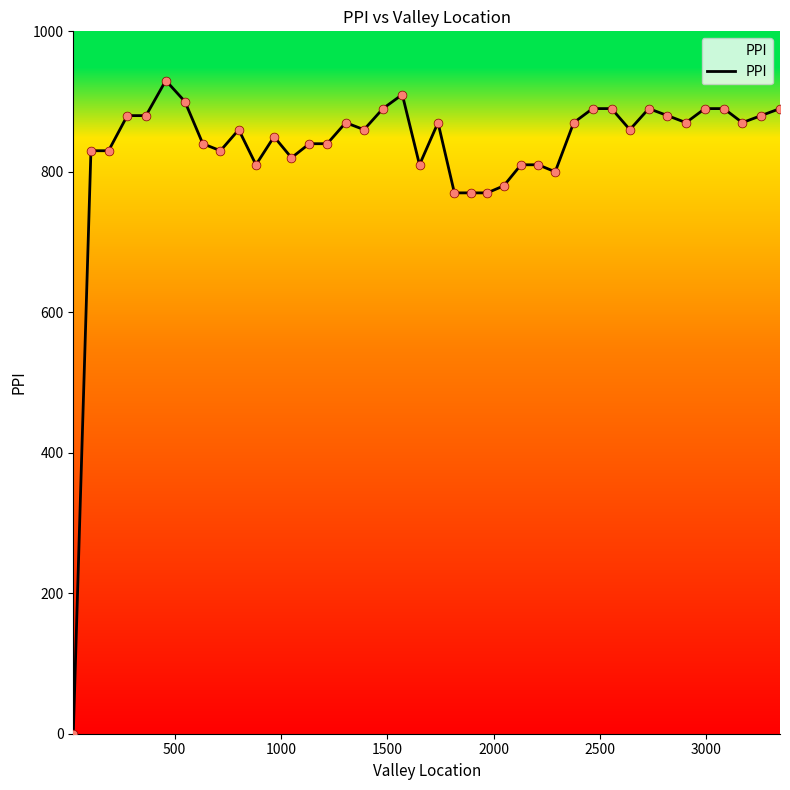

What is the greatest value displayed?

930